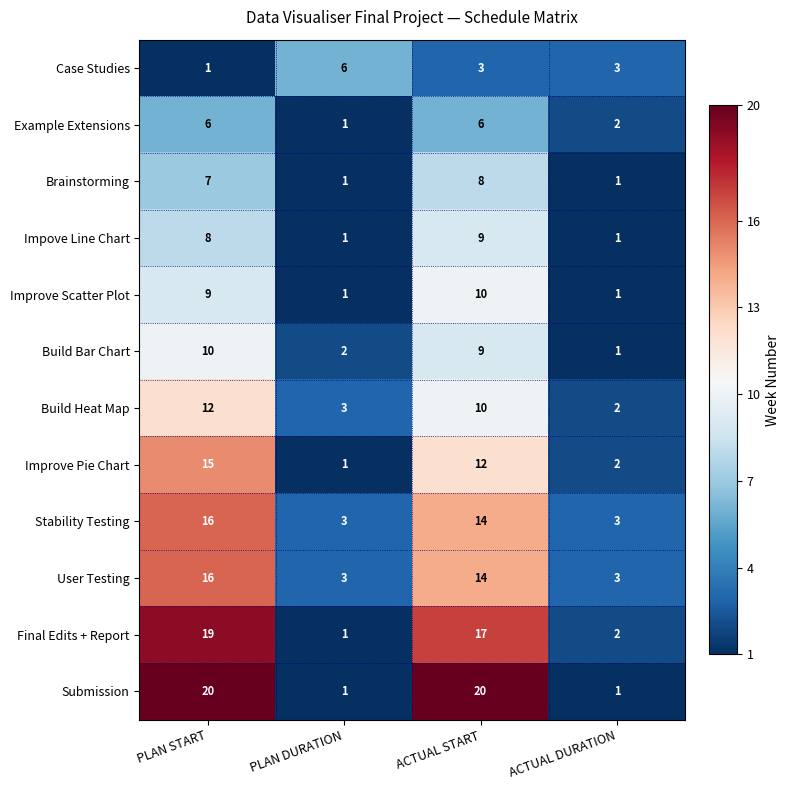

The Build Bar Chart series shows 9 at ACTUAL START. True or false?

True